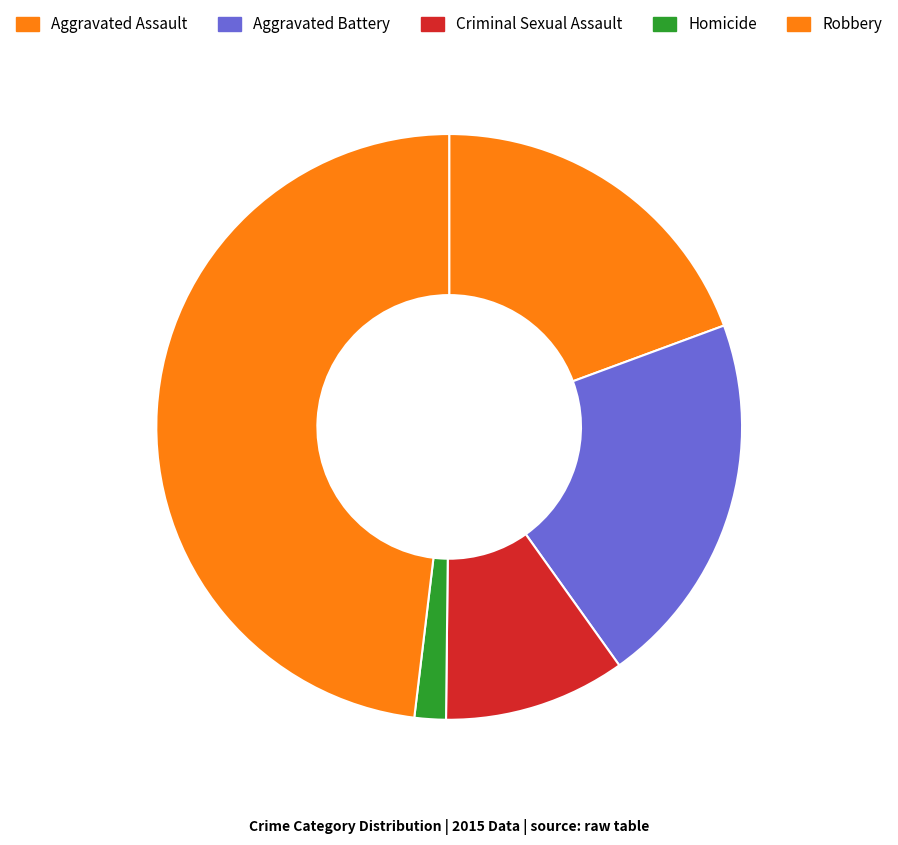

The Robbery slice represents 62% of the pie. True or false?

False